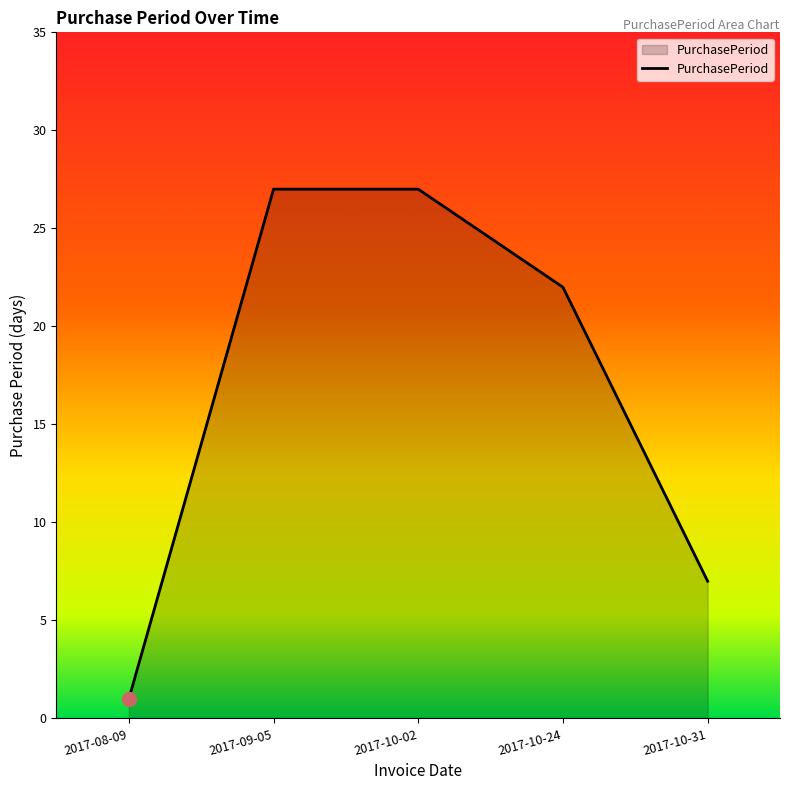

Reading right to left, what are all the values shown in this chart?

7	22	27	27	1